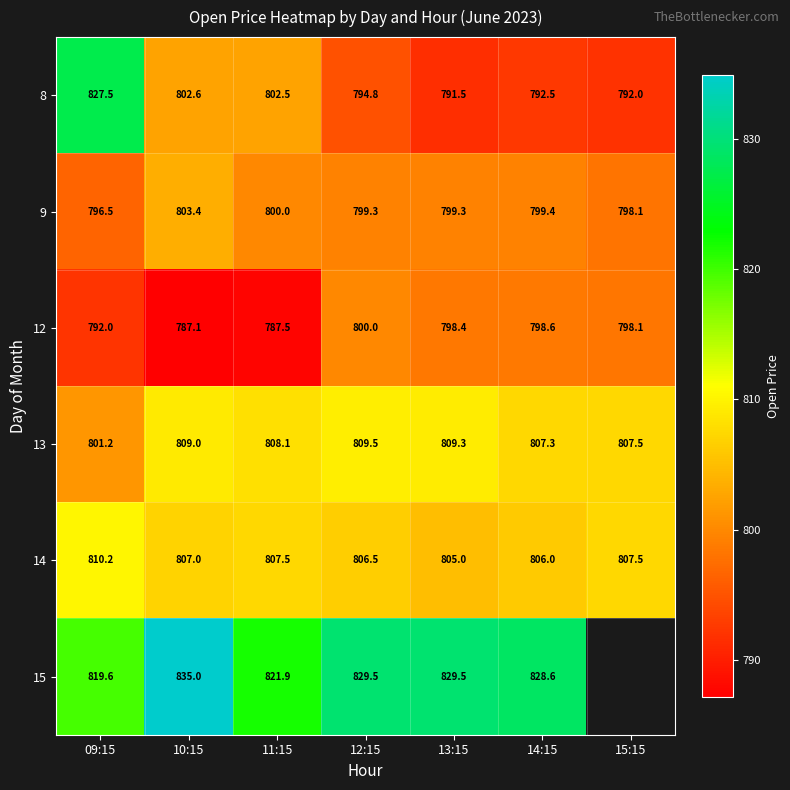

What is the lowest value of the 13 series?

801.2